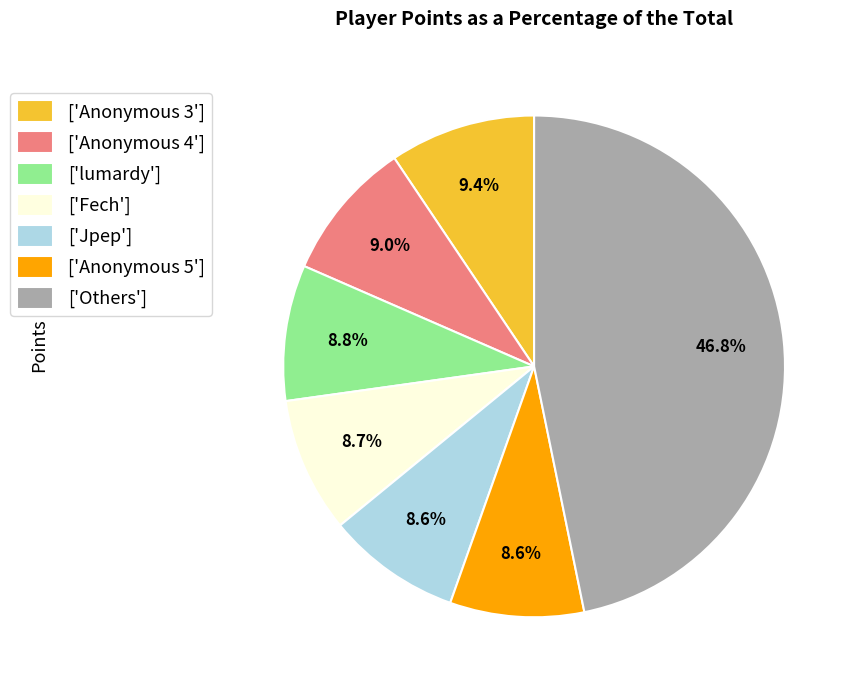

Does any single category account for the majority?

No